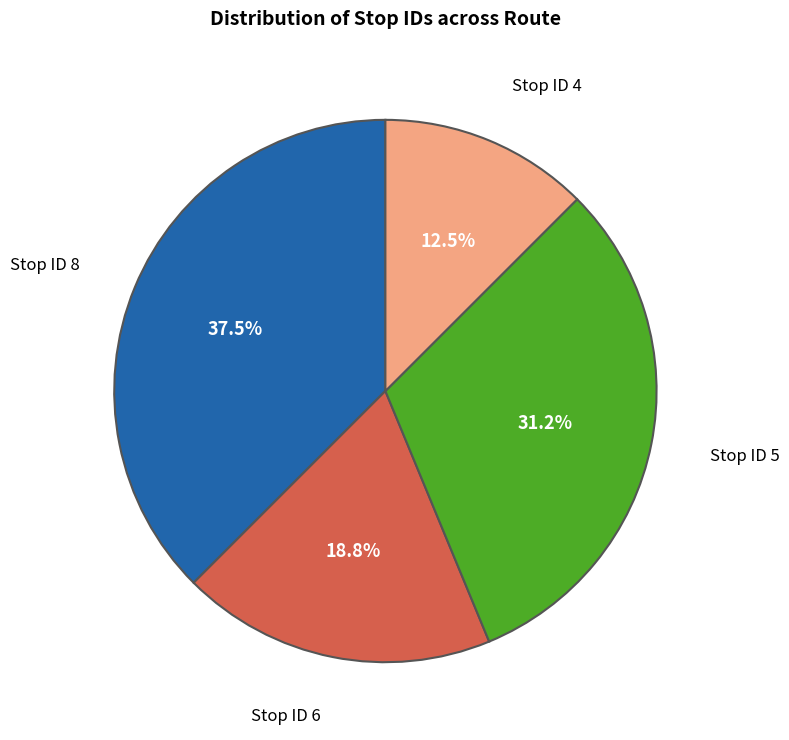

Does any single category account for the majority?

No